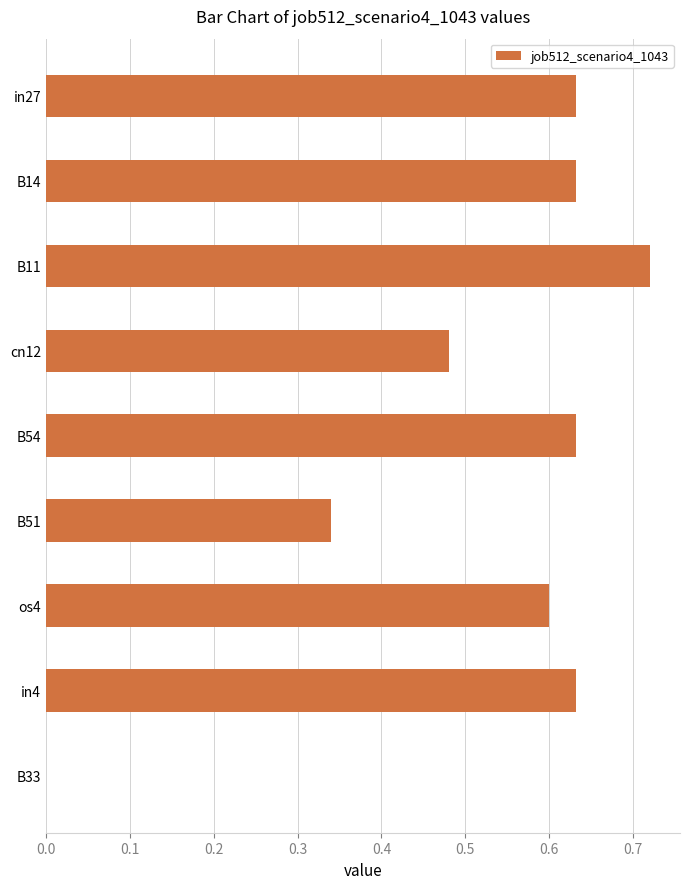

The value at os4 is 0.3. True or false?

False